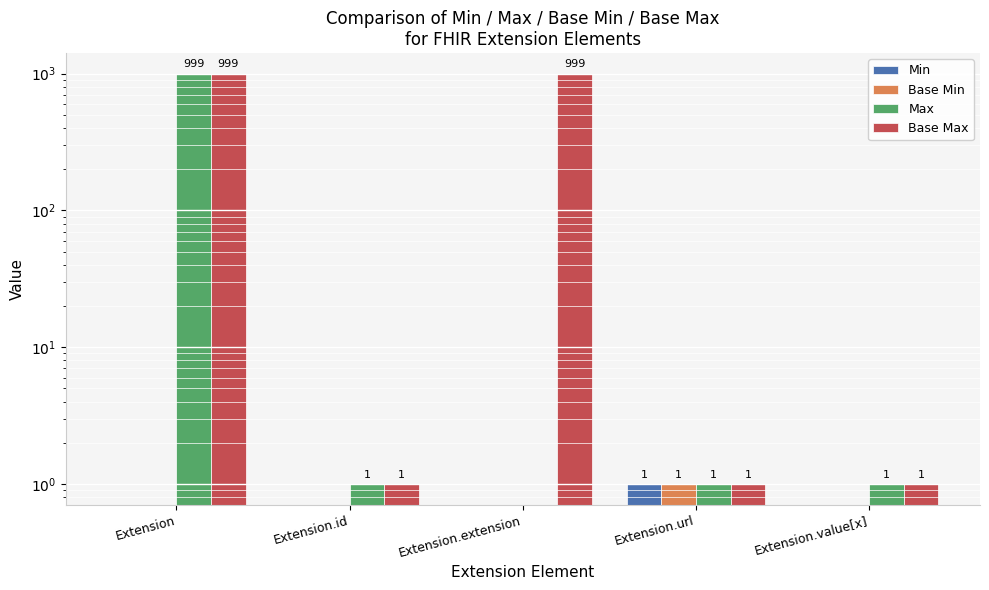

How many values in the Min series exceed 0?

1